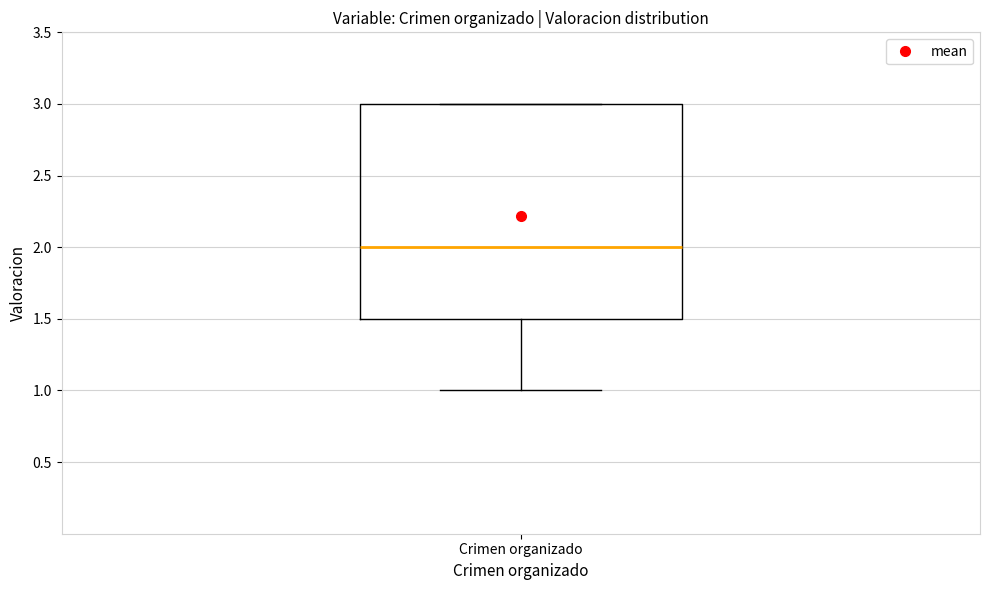

Read this box plot against the y-axis: the position of the median line, the range covered by the box, and the ends of both whiskers. The values are not printed on the chart, so give them approximately, as read against the axis.

median 2.0, box 1.5 to 3.0, whiskers 1.0 to 3.0